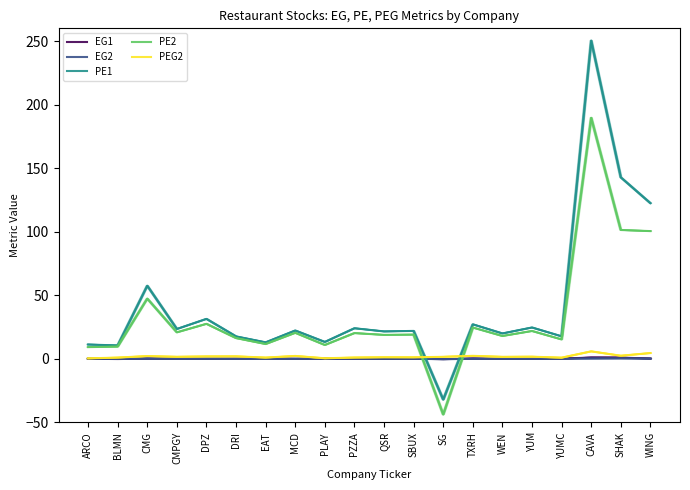

What position from the right is TXRH?

7